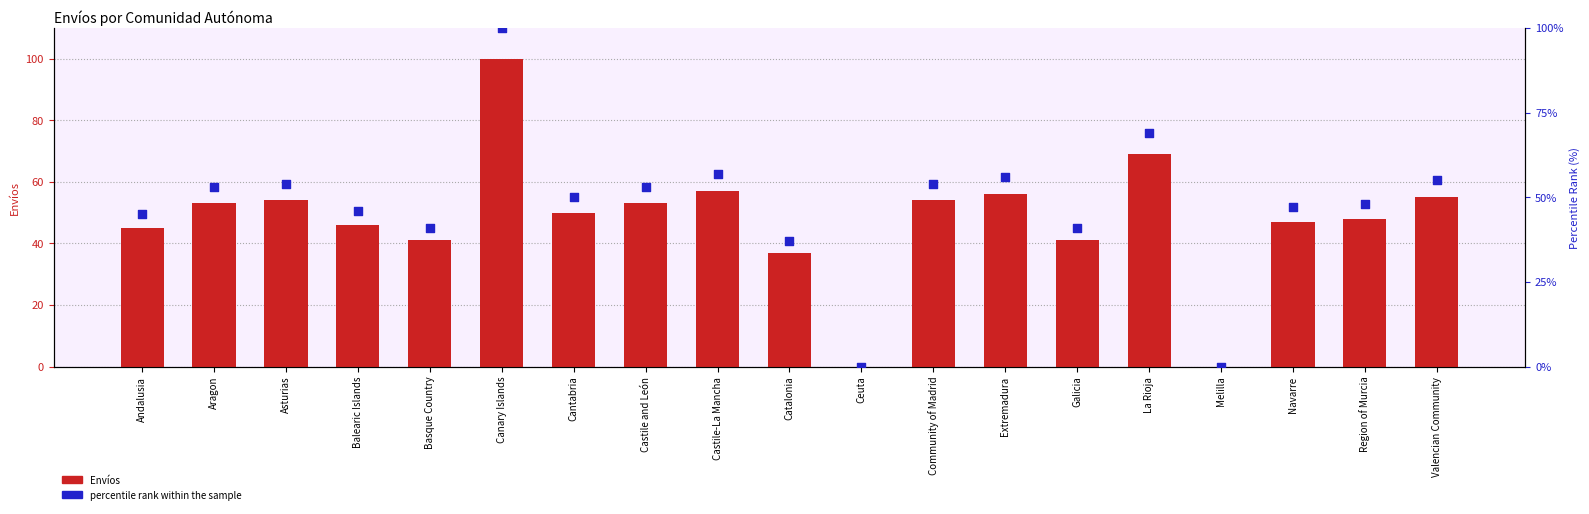

Which series has the largest total across all categories?

Envíos